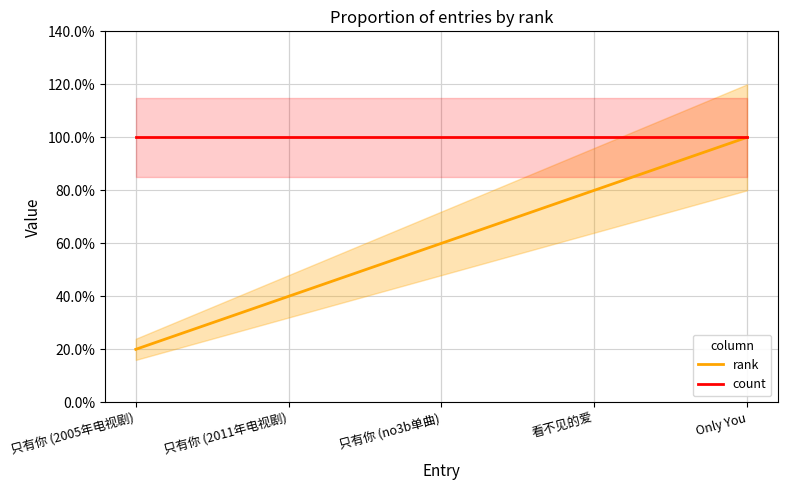

List the labels in order of rank value, largest first.

Only You, 看不见的爱, 只有你 (no3b单曲), 只有你 (2011年电视剧), 只有你 (2005年电视剧)